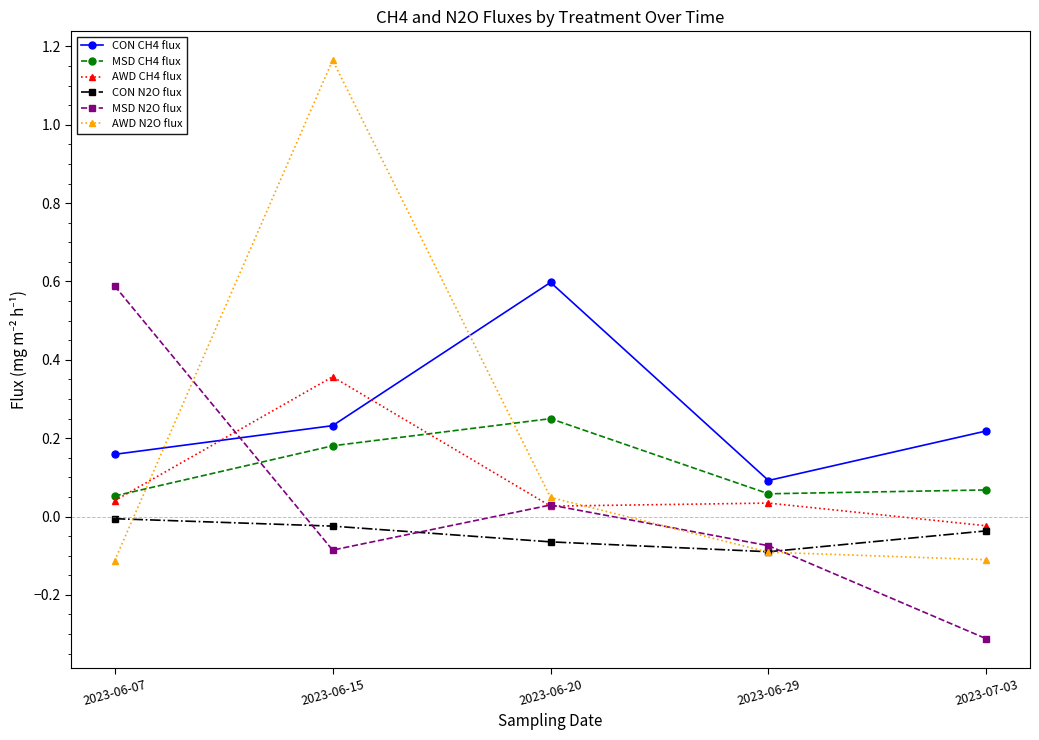

Which label corresponds to the smallest value in the chart?

2023-07-03